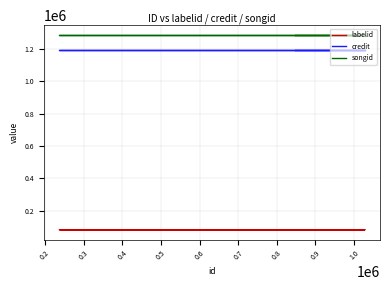

How many lines are shown in the chart?

3